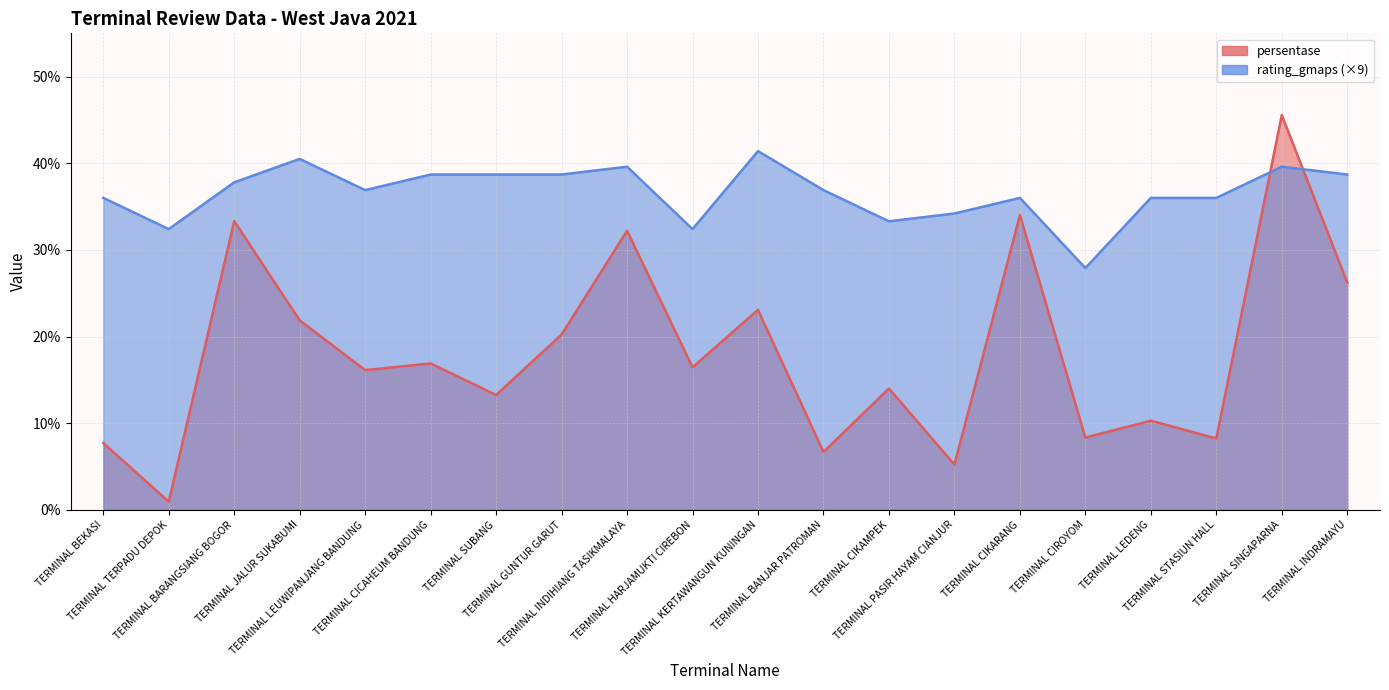

True or false: persentase has more than 2 interior local peaks.

True